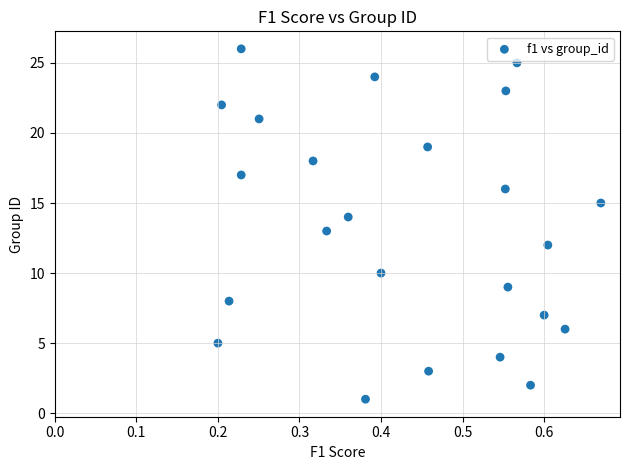

What is the range of Y values (max minus min)?

25